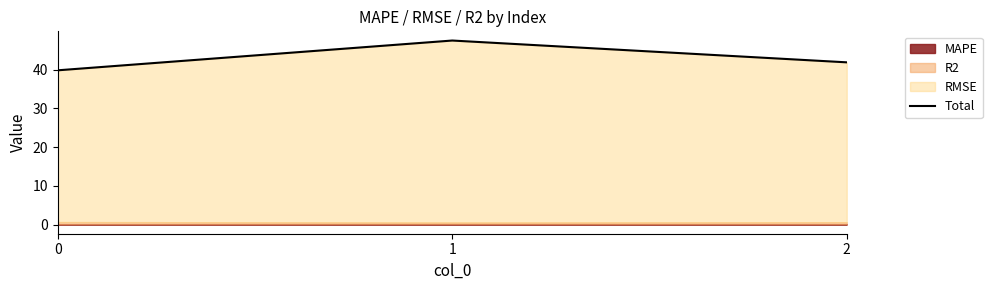

What is the ratio of the value at 0 to the value at 2?

1.0